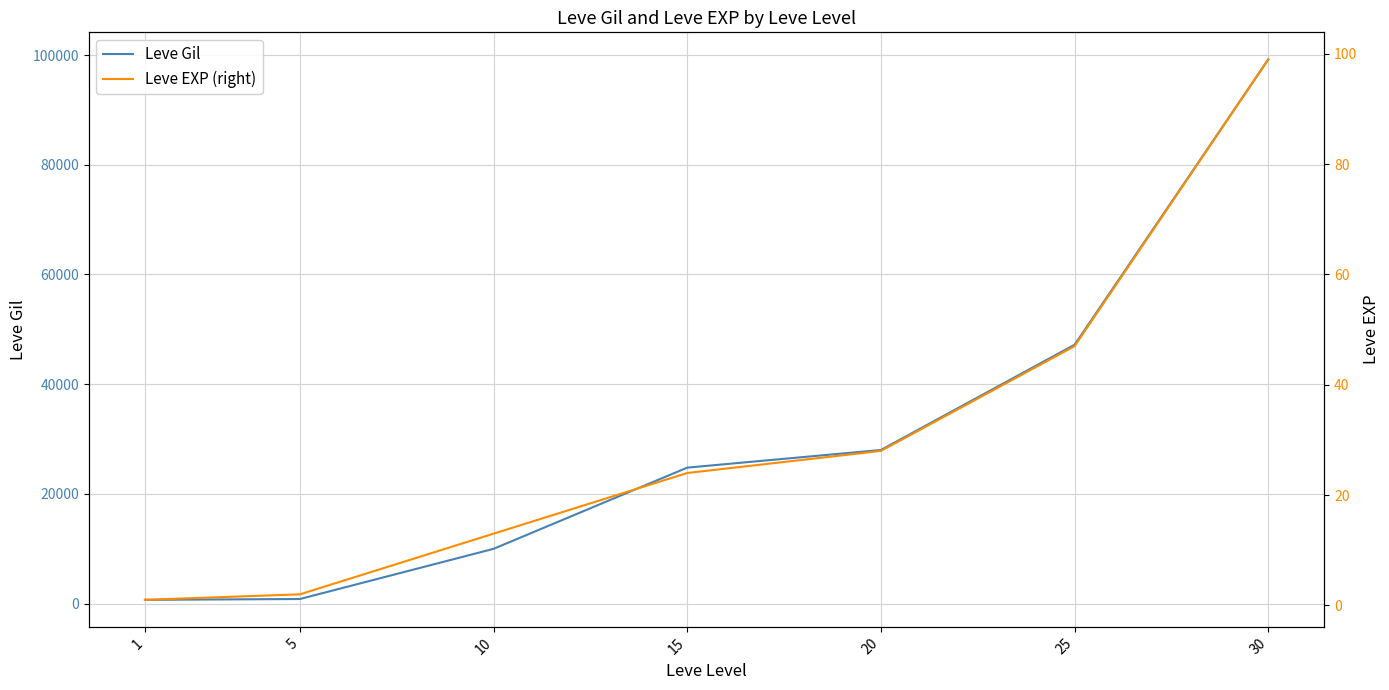

What is the difference between the maximum and minimum values in the Leve EXP (right) series?

98